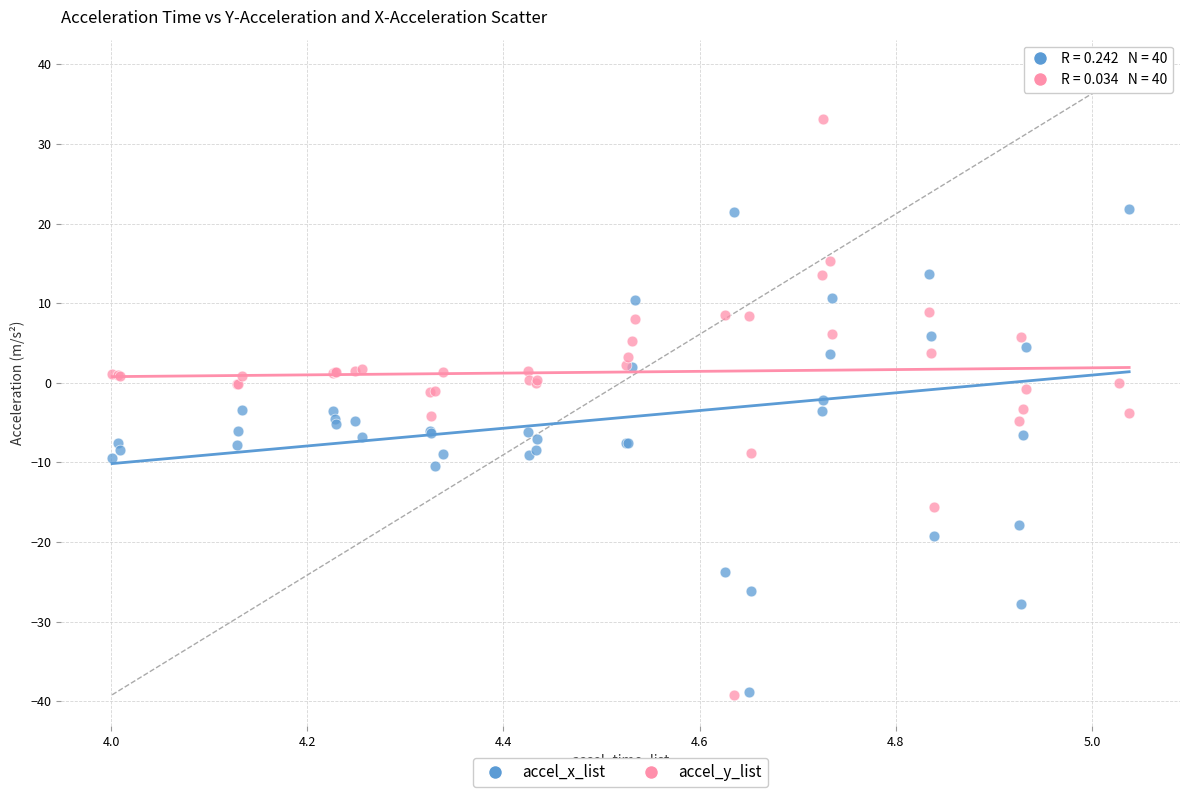

Which series has the largest Y range (max minus min)?

accel_x_list